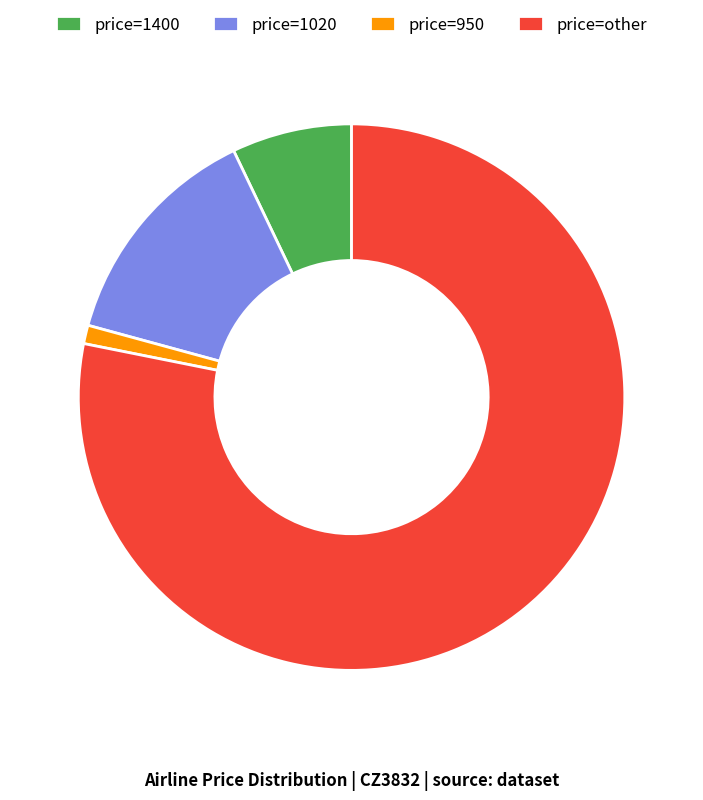

How many slices are in this pie chart?

4